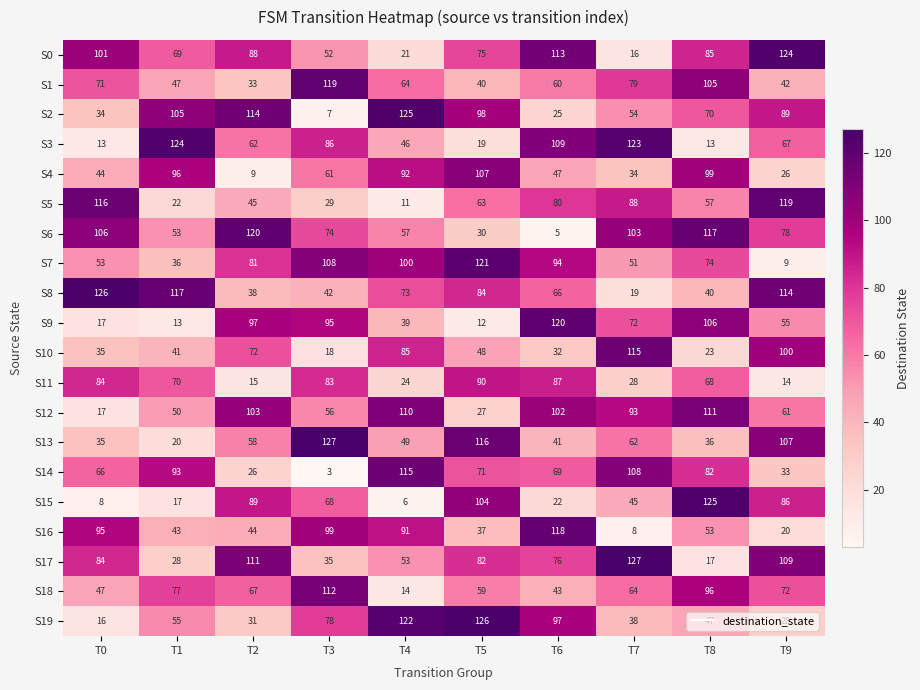

What is the smallest value displayed?

3